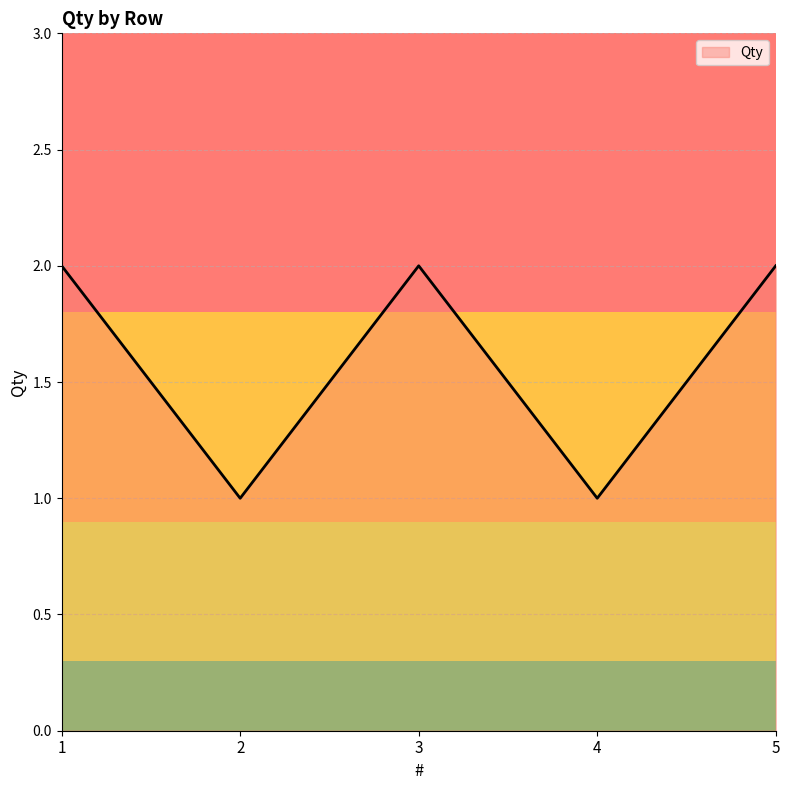

How many lines are shown in the chart?

1